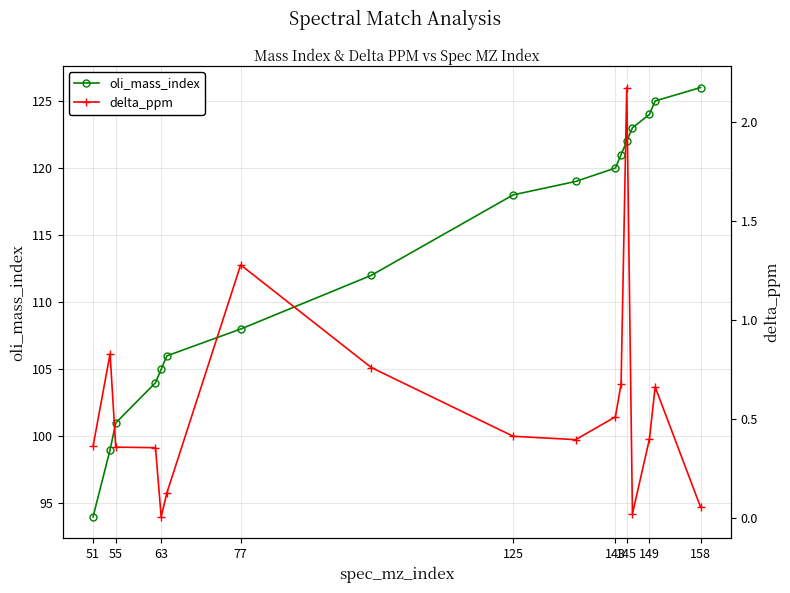

Count the number of categories in the chart.

17